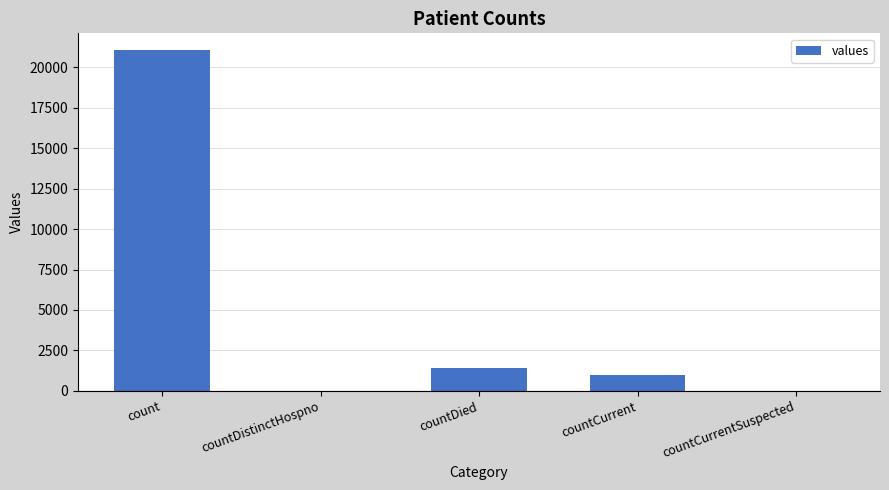

What is the greatest value displayed?

21050